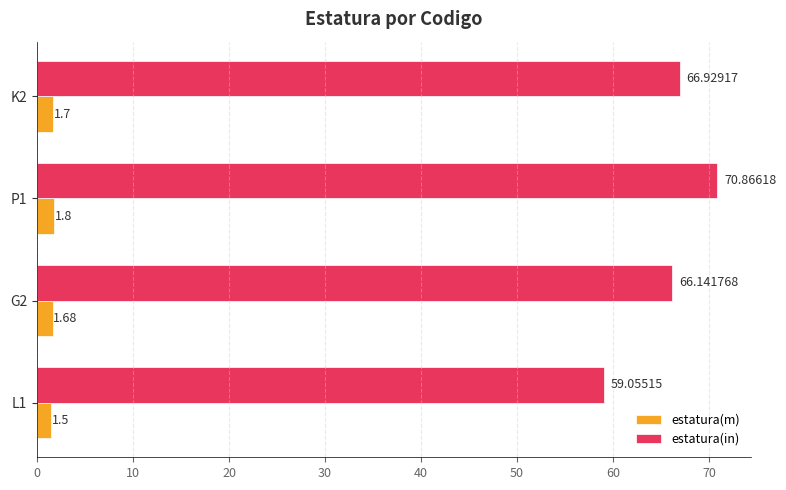

What is the sum of the estatura(in) values at G2 and P1?

137.0